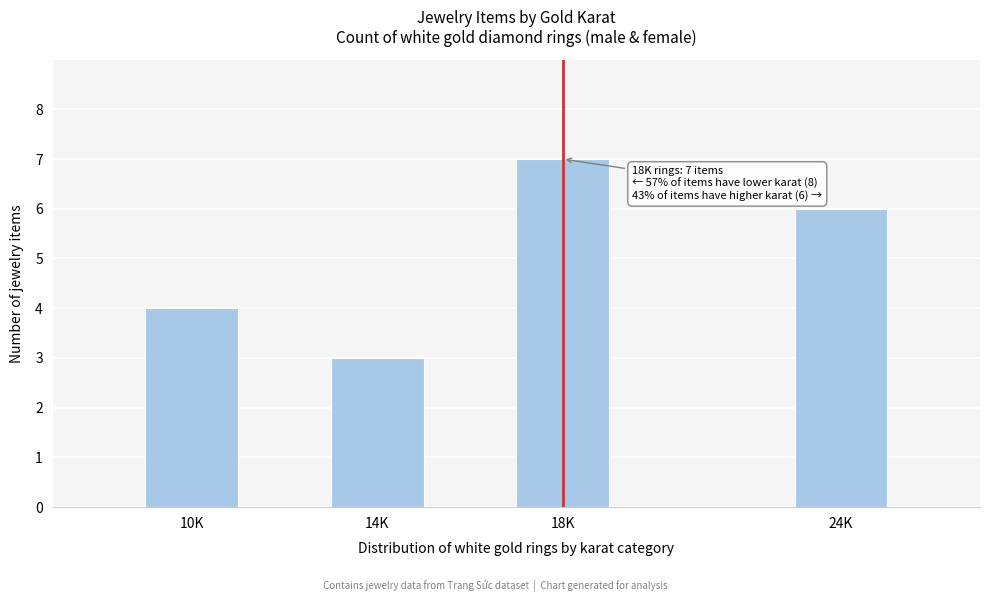

Reading left to right, transcribe all the data shown in this chart.

10K=4	14K=3	18K=7	24K=6